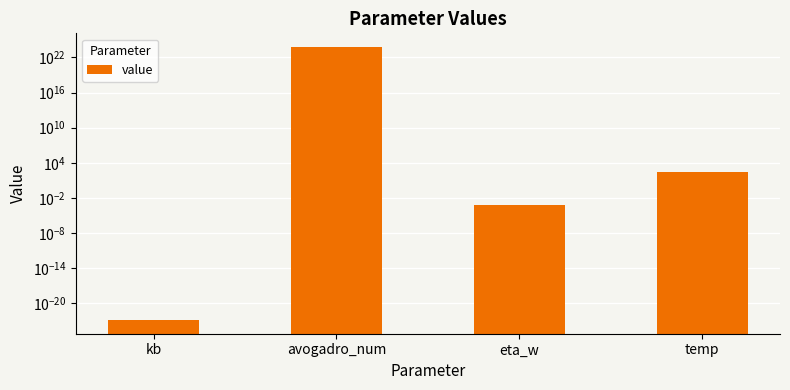

Which has a higher value, eta_w or avogadro_num?

avogadro_num